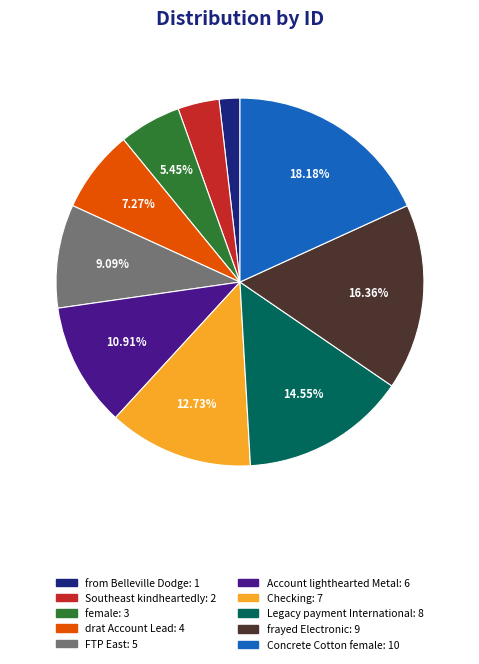

What is the ratio of the value at Southeast kindheartedly to the value at from Belleville Dodge?

2.0